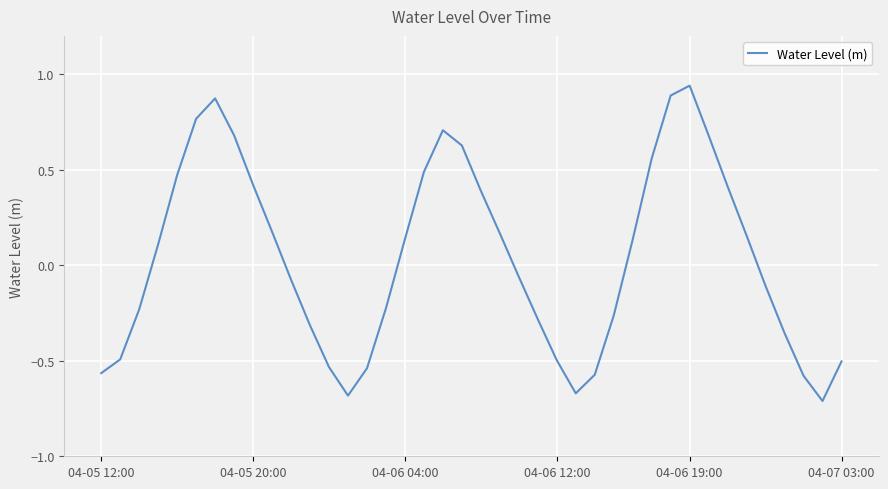

True or false: there are more than 0 points higher than both neighbors.

True